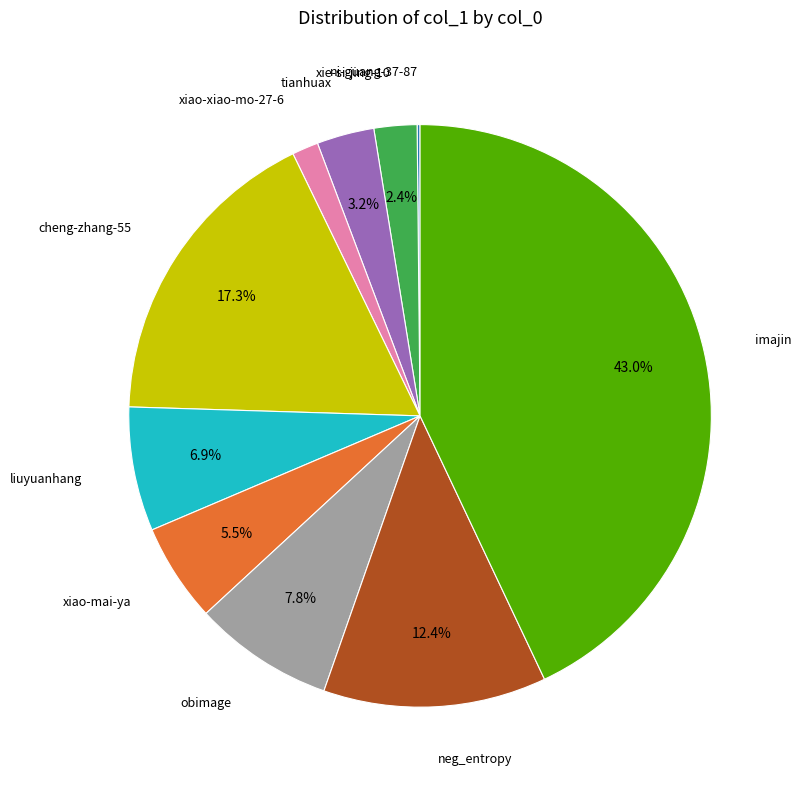

Is there a majority slice in this chart?

No